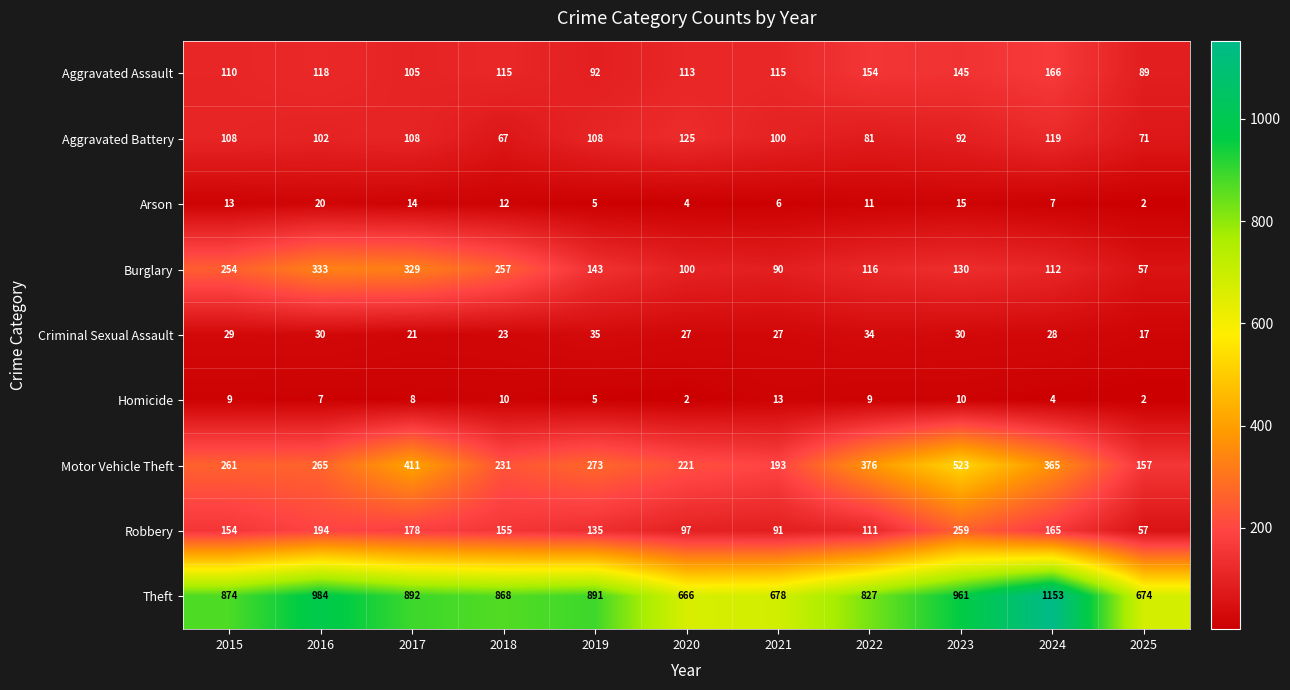

What is the lowest value of the Criminal Sexual Assault series?

17